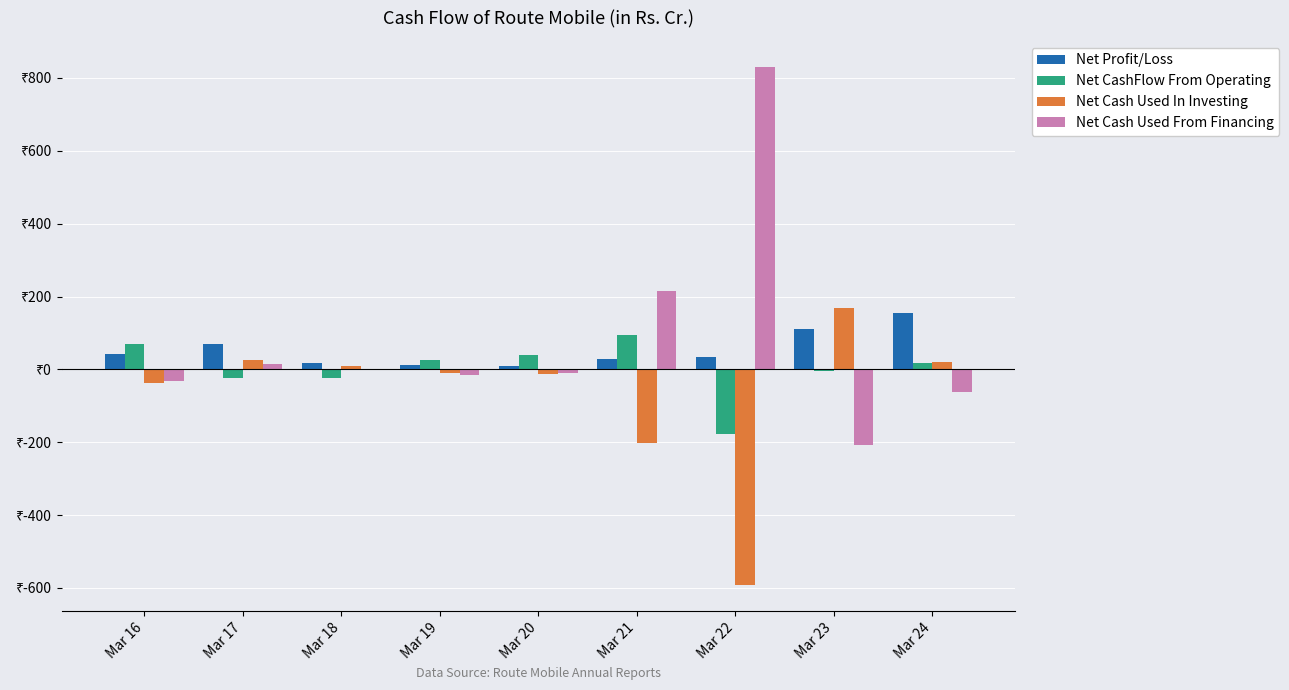

Reading left to right, extract all data points from this chart.

Net Profit/Loss: Mar 16=43.5	Mar 17=70.1	Mar 18=17.6	Mar 19=12.8	Mar 20=10.1	Mar 21=29.8	Mar 22=33.4	Mar 23=109.8	Mar 24=155.8
Net CashFlow From Operating: Mar 16=69.8	Mar 17=-24.8	Mar 18=-24.8	Mar 19=24.7	Mar 20=39.4	Mar 21=93.5	Mar 22=-176.7	Mar 23=-5.8	Mar 24=17.8
Net Cash Used In Investing: Mar 16=-36.0	Mar 17=26.2	Mar 18=9.4	Mar 19=-9.1	Mar 20=-11.3	Mar 21=-201.5	Mar 22=-592.9	Mar 23=168.3	Mar 24=19.5
Net Cash Used From Financing: Mar 16=-32.9	Mar 17=14.4	Mar 18=-2.4	Mar 19=-14.7	Mar 20=-8.9	Mar 21=214.8	Mar 22=830.5	Mar 23=-208.7	Mar 24=-63.1